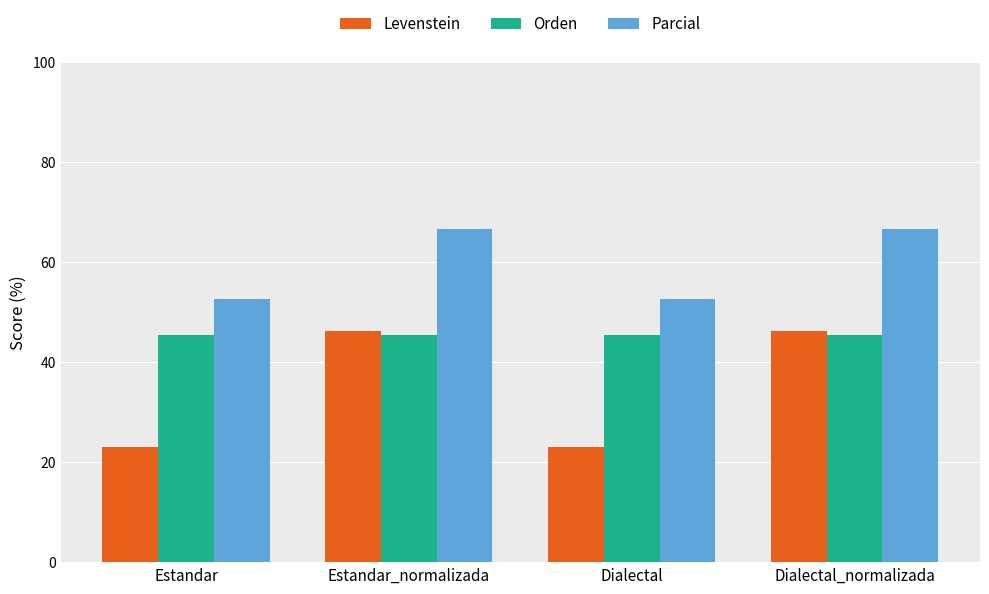

What is the maximum value for Levenstein?

46.2